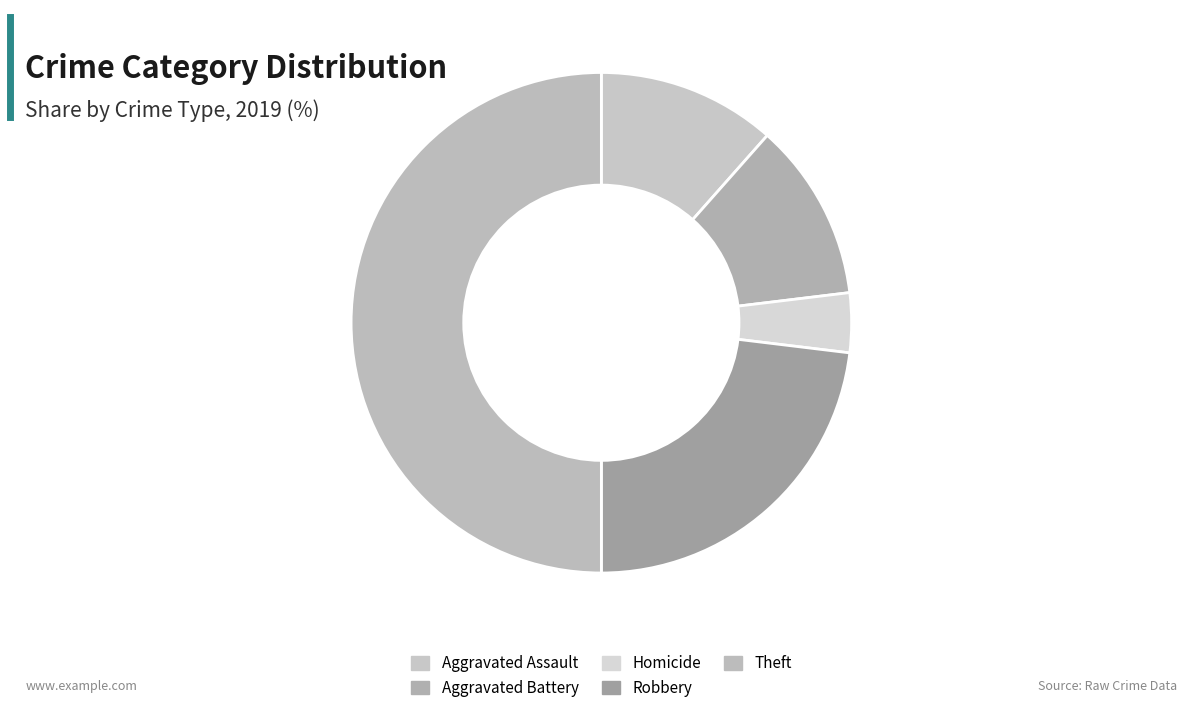

Count the number of slices in the pie.

5